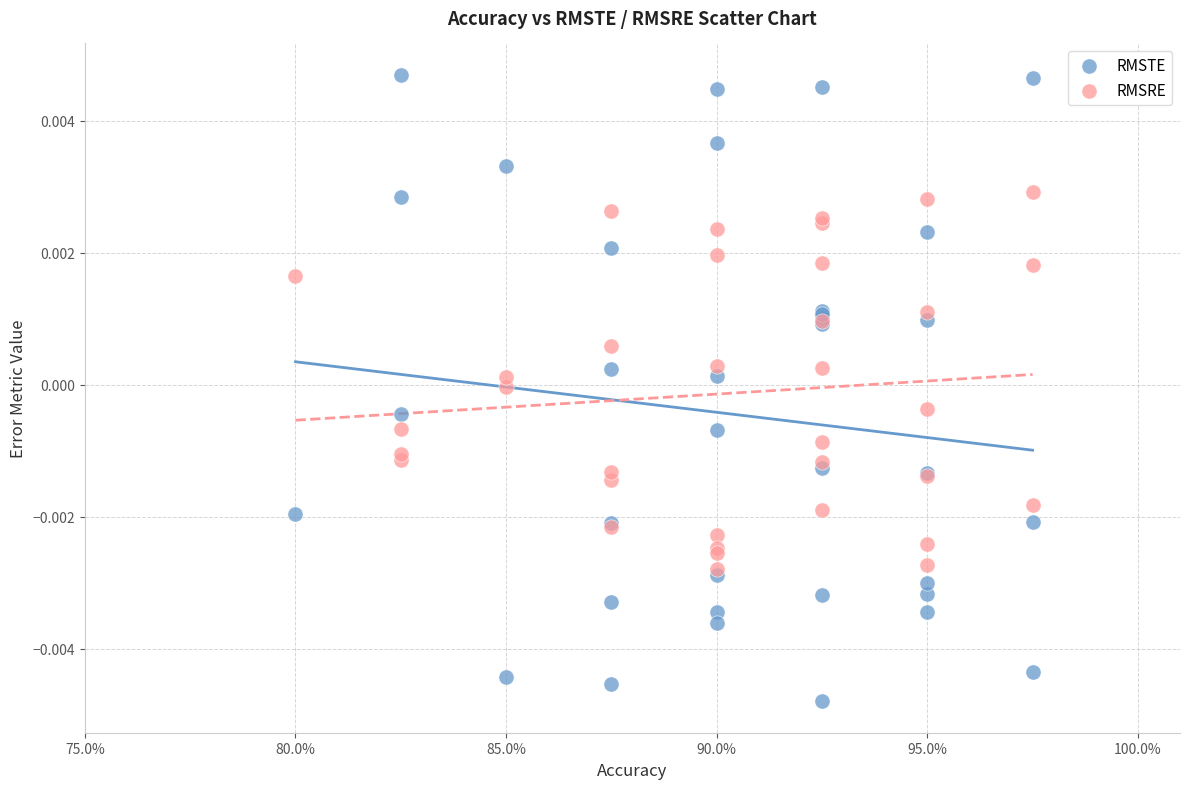

Which series contains the lowest Y value?

RMSTE